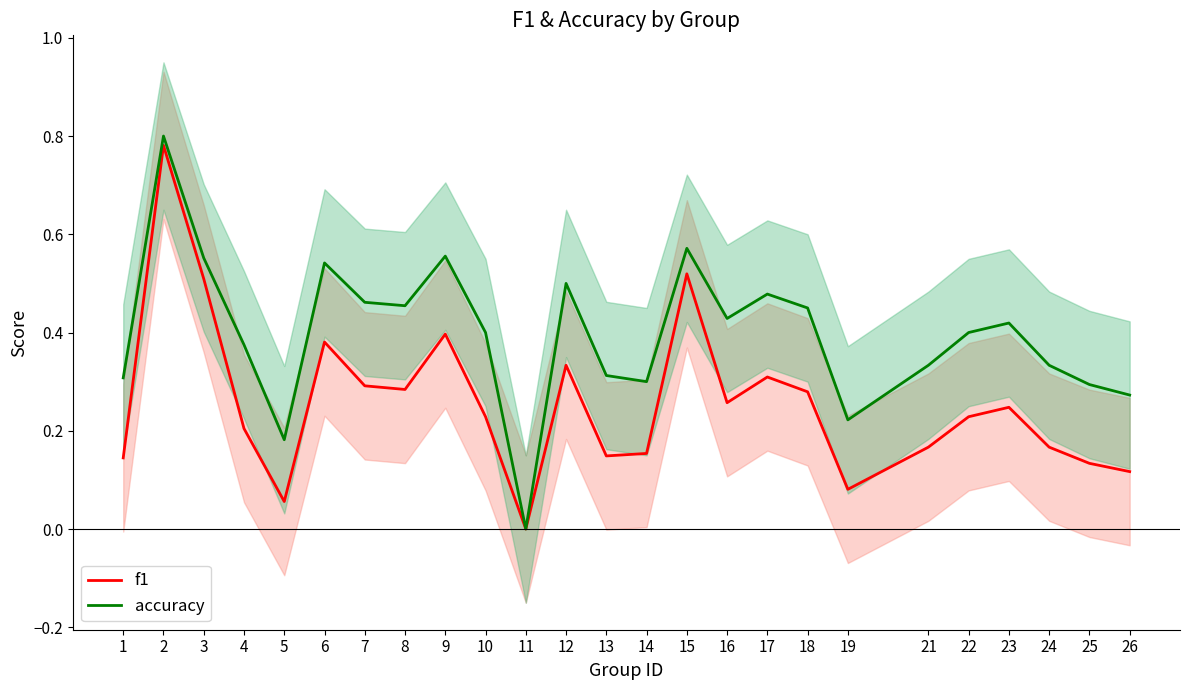

List the labels in order of f1 value, largest first.

2, 15, 3, 9, 6, 12, 17, 7, 8, 18, 16, 23, 10, 22, 4, 21, 24, 14, 13, 1, 25, 26, 19, 5, 11